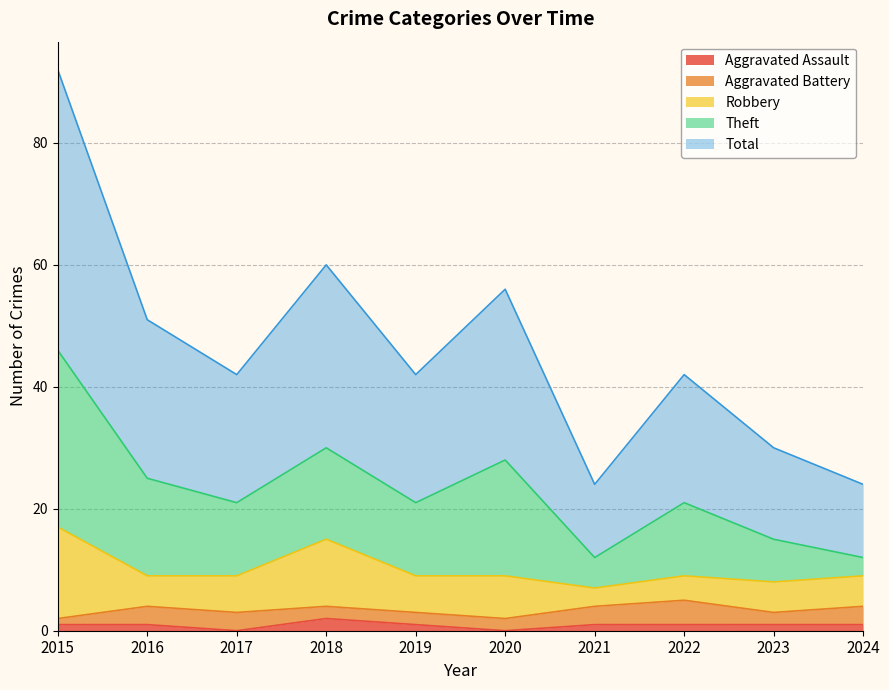

How many data points in Theft are less than 12?

3